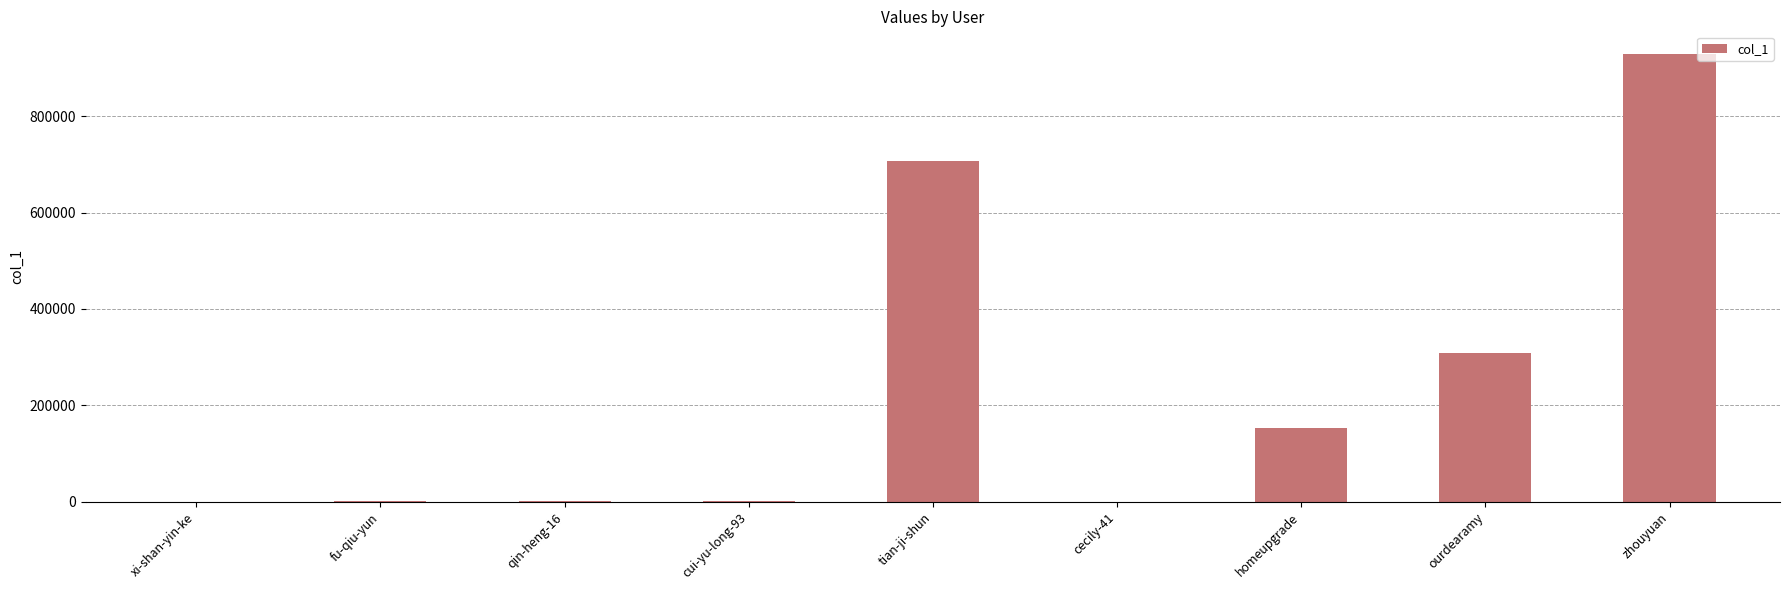

At which label is the value closest to 464760?

ourdearamy